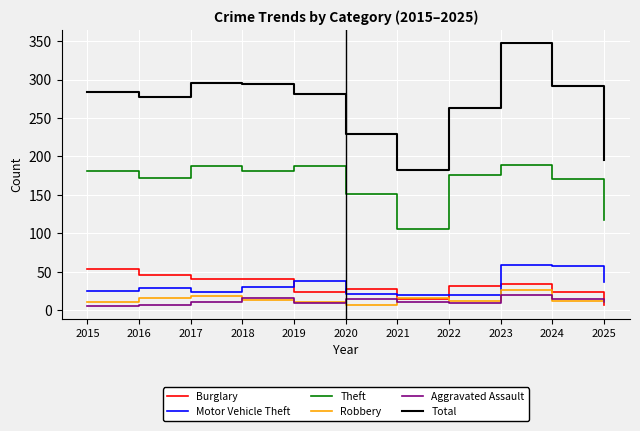

What is the minimum value shown in the chart?

6